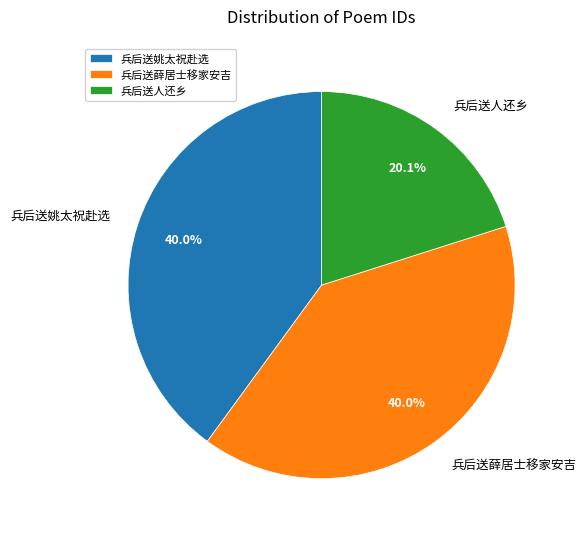

How many slices are in this pie chart?

3